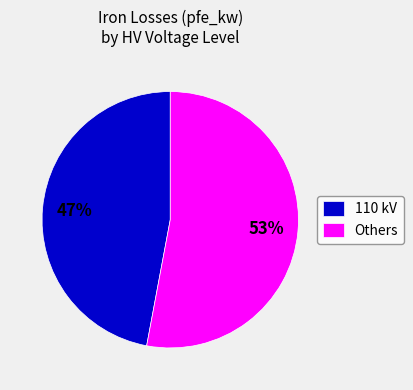

Which slice is the smallest?

110 kV